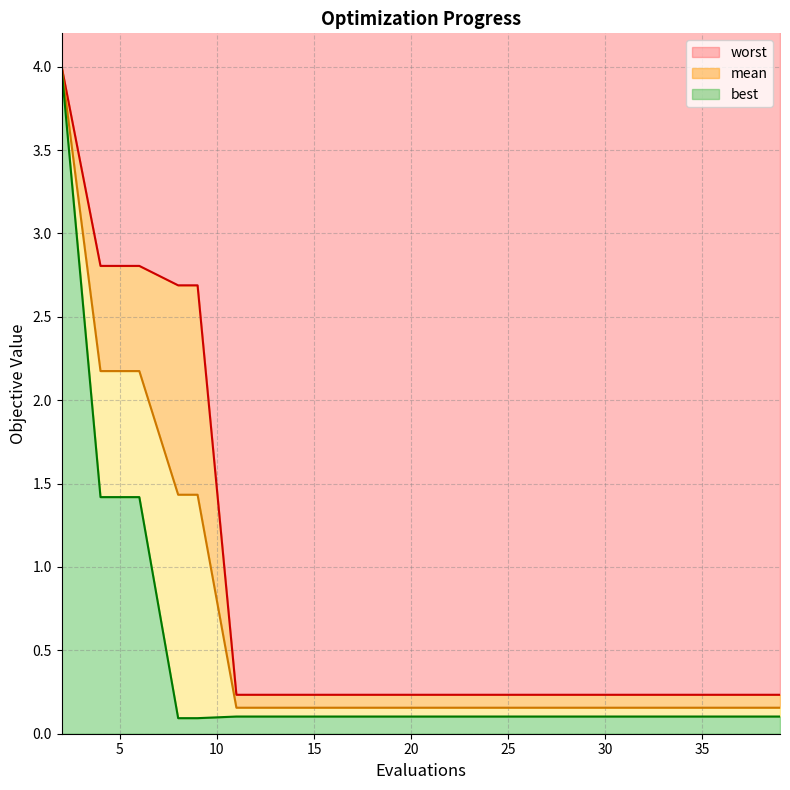

Which series has the largest total across all categories?

worst